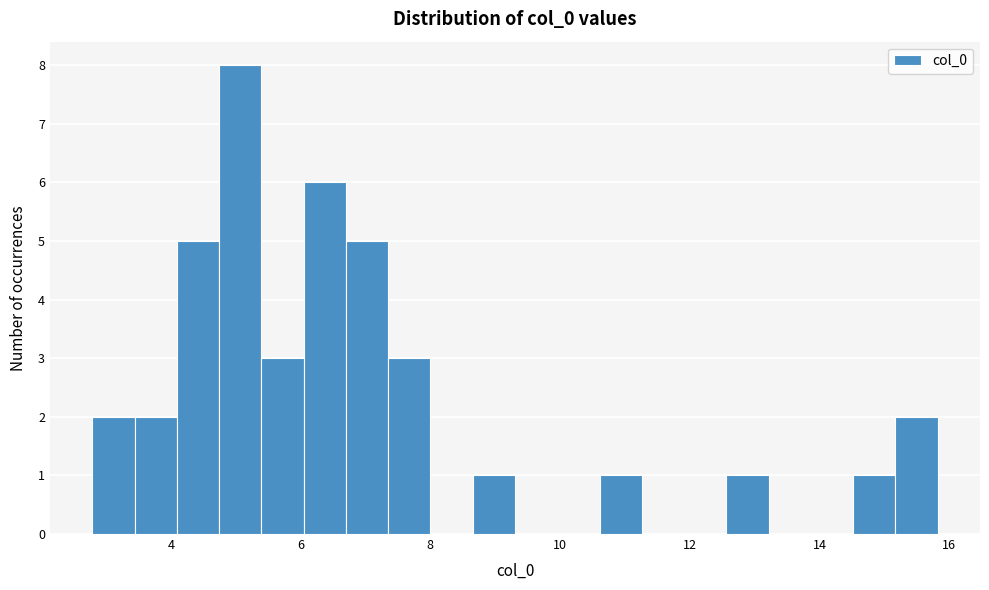

Read against the x-axis, roughly where is the centre of the tallest bar?

5.0